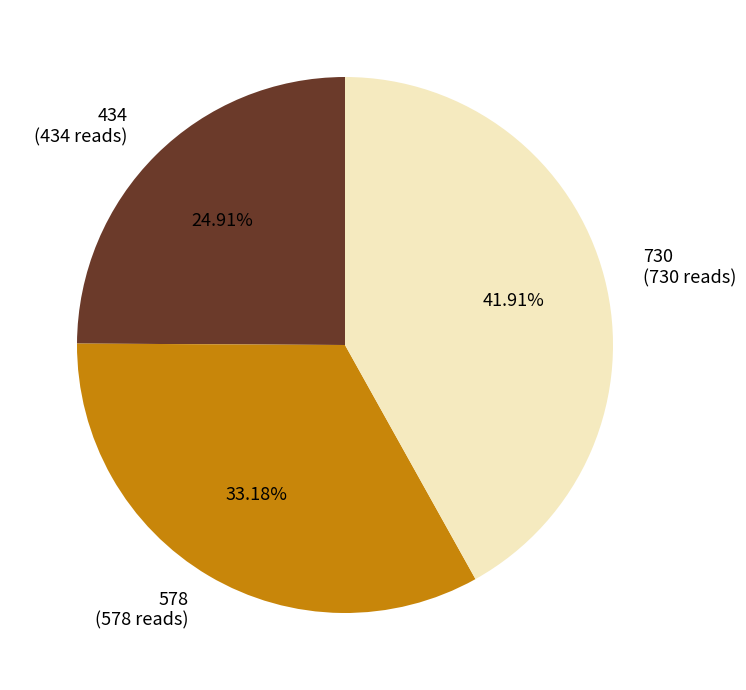

To the nearest percent, what portion does 434 represent?

25%